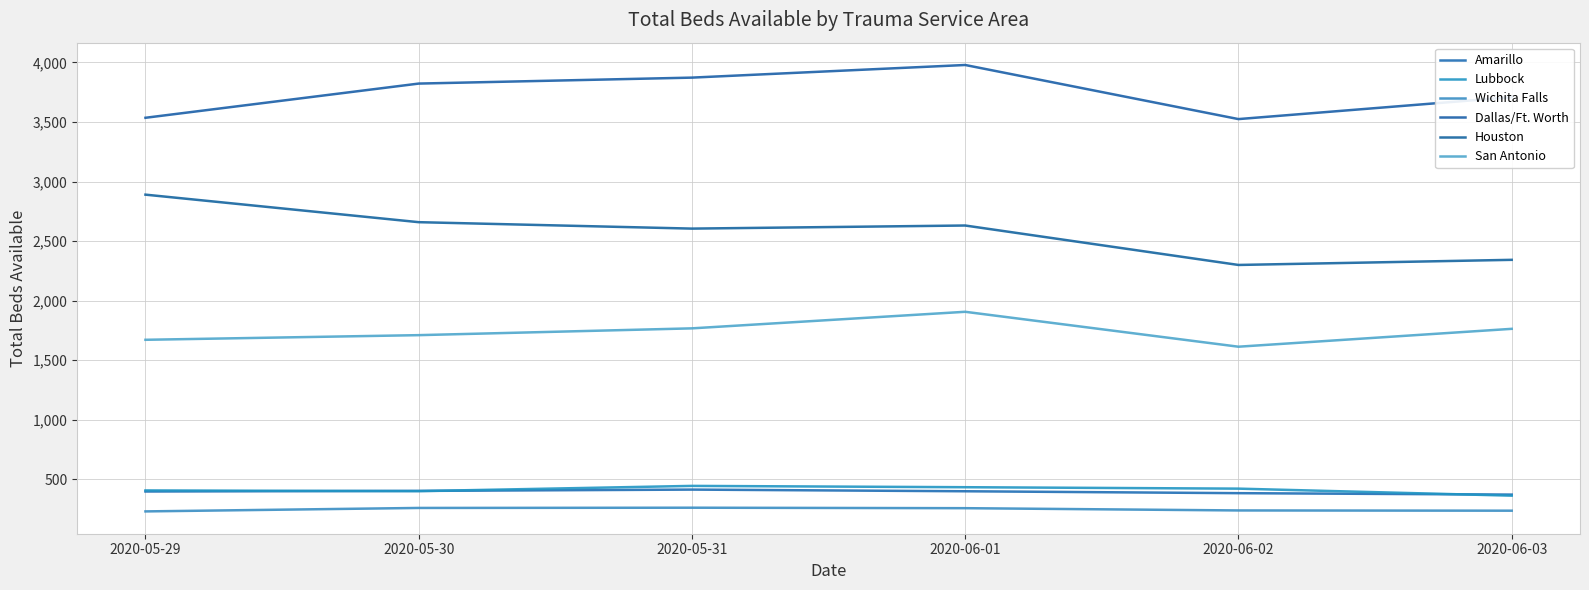

What is the sum of all San Antonio values?

10436